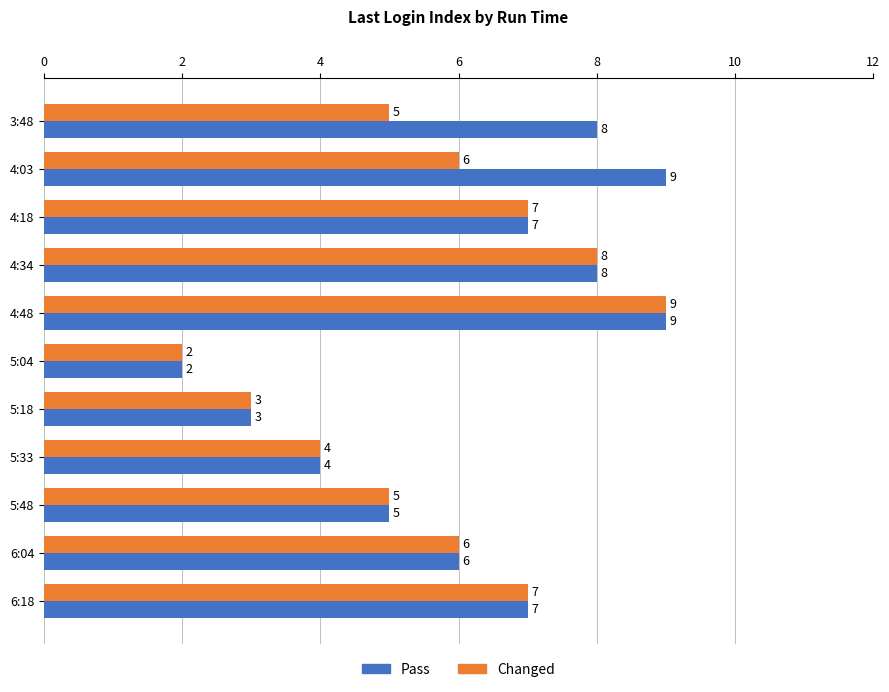

List the series in order of their overall mean, lowest first.

Changed, Pass